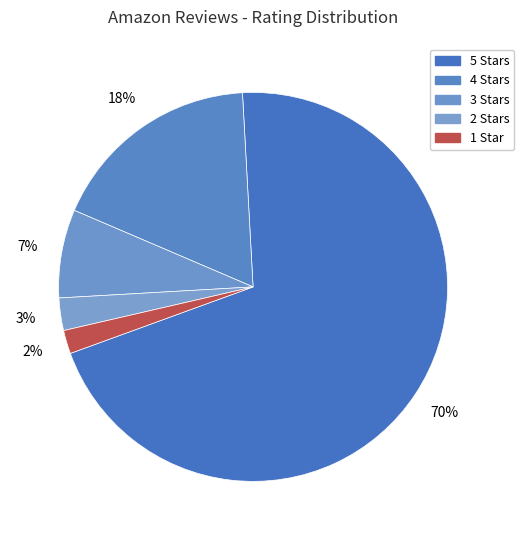

Rank the categories by value from lowest to highest.

1 Star, 2 Stars, 3 Stars, 4 Stars, 5 Stars